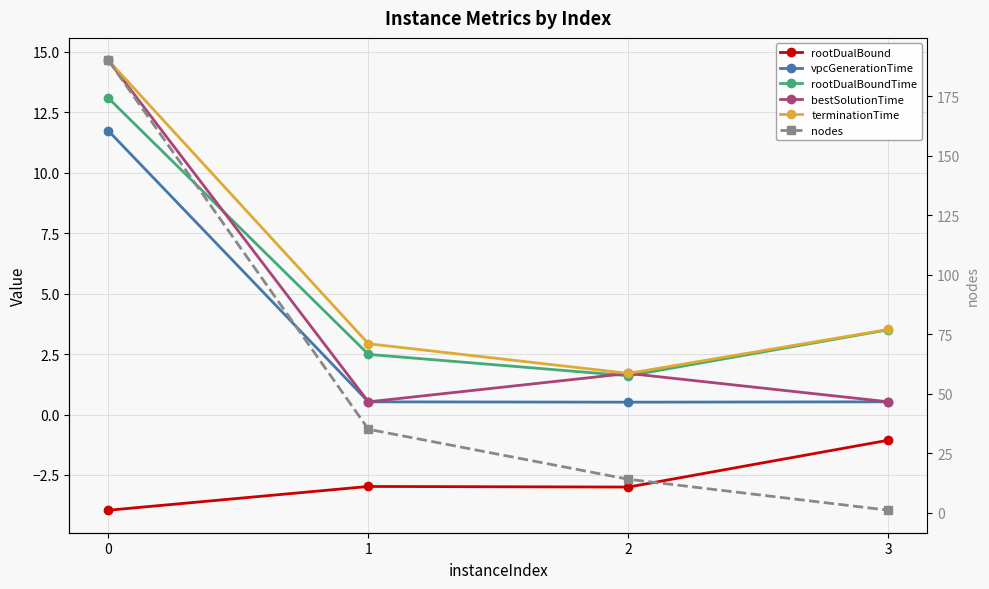

What is the total value across all series at 1?

38.5